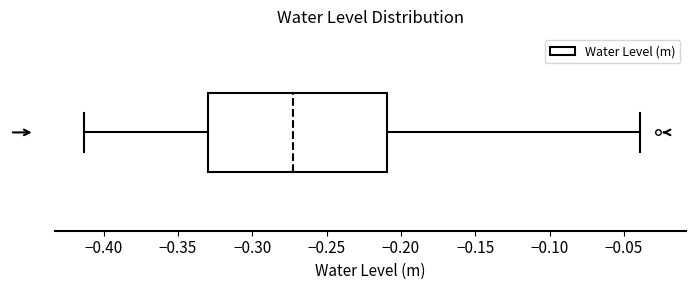

Where does the right whisker of the box end on the x-axis? The values are not printed on the chart, so give them approximately, as read against the axis.

-0.040